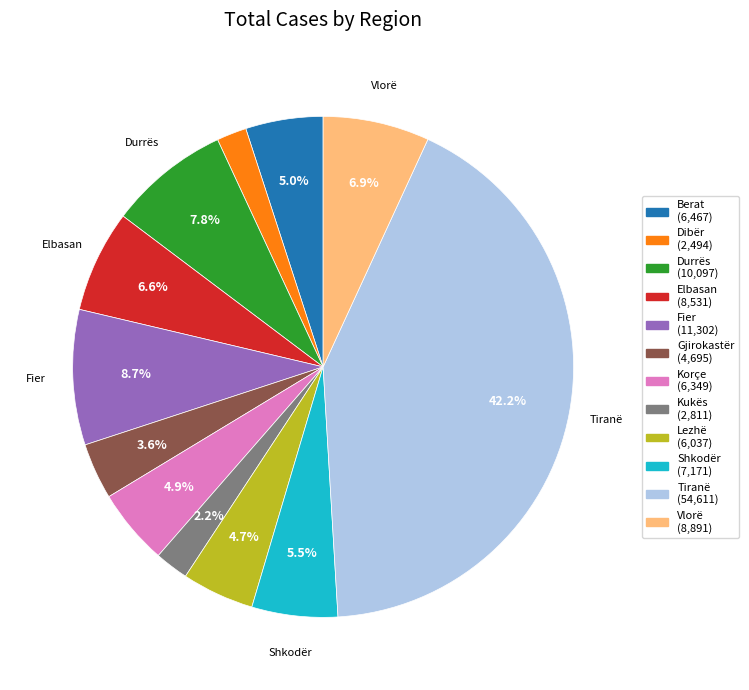

Approximately how many times larger is the value at Dibër compared to Durrës?

0.2